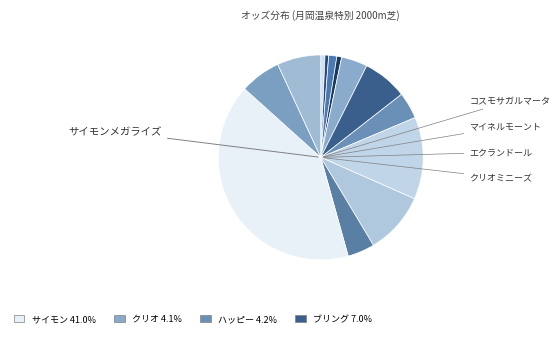

Count the number of slices in the pie.

13